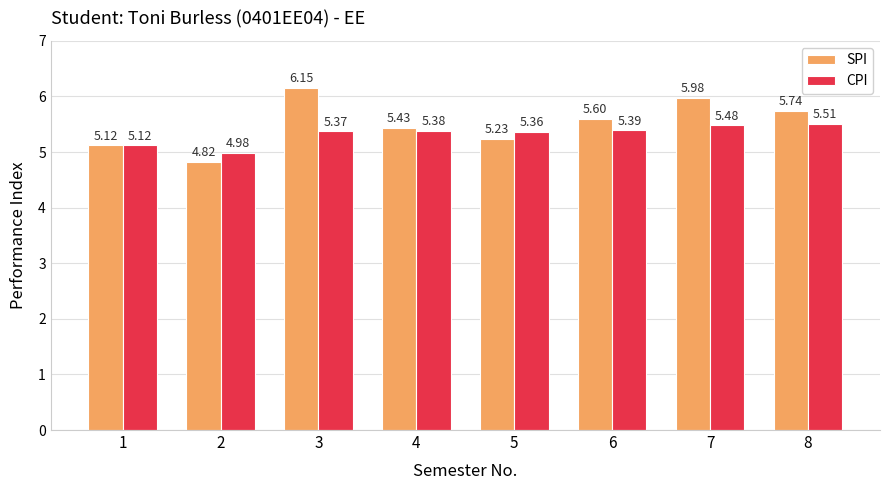

What is the difference between the highest and lowest values at 8?

0.2